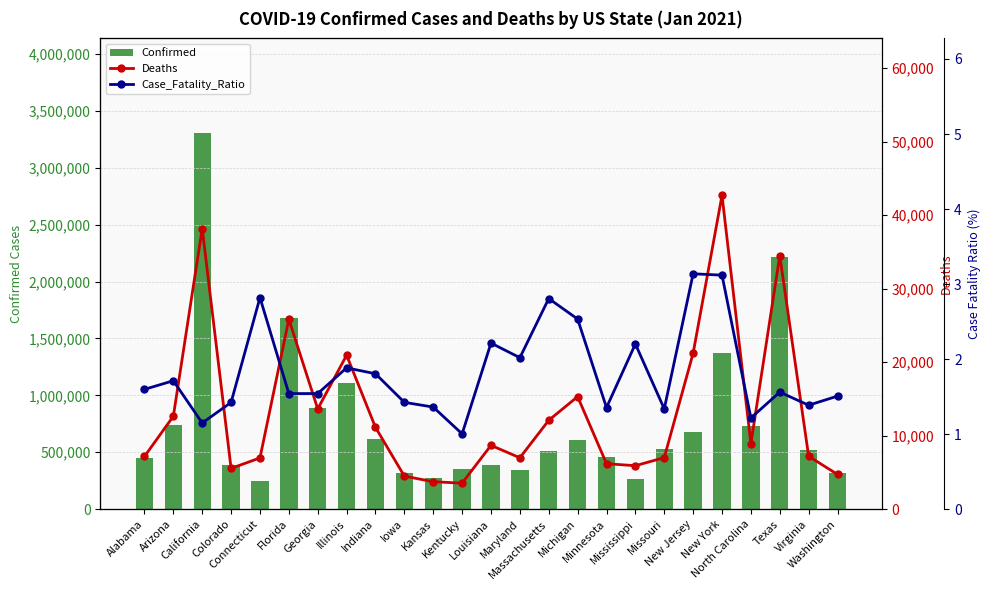

List the labels in order of Confirmed value, smallest first.

Connecticut, Mississippi, Kansas, Washington, Iowa, Maryland, Kentucky, Colorado, Louisiana, Alabama, Minnesota, Massachusetts, Virginia, Missouri, Michigan, Indiana, New Jersey, North Carolina, Arizona, Georgia, Illinois, New York, Florida, Texas, California